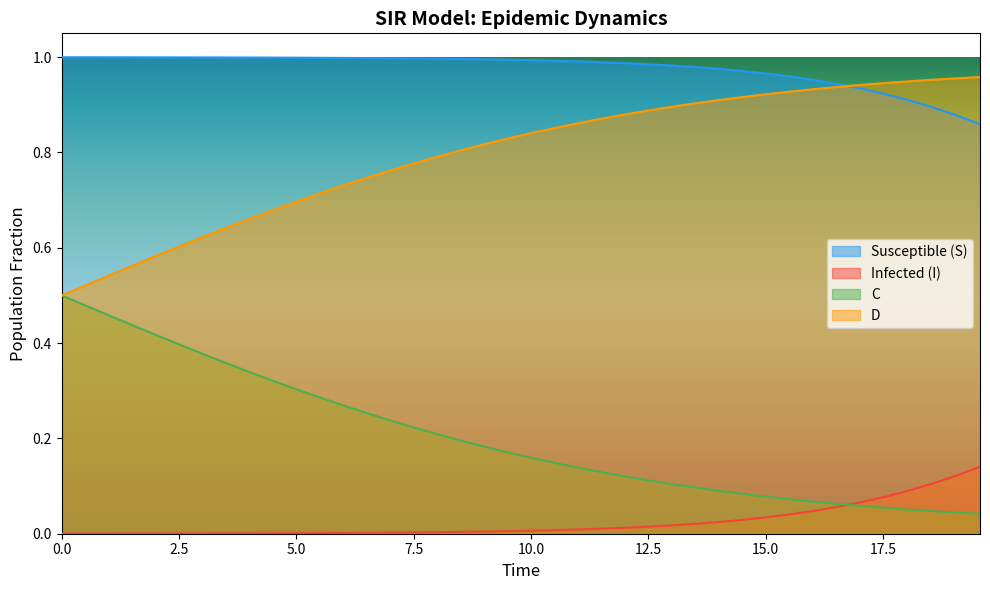

Which series has the largest total across all categories?

Susceptible (S)